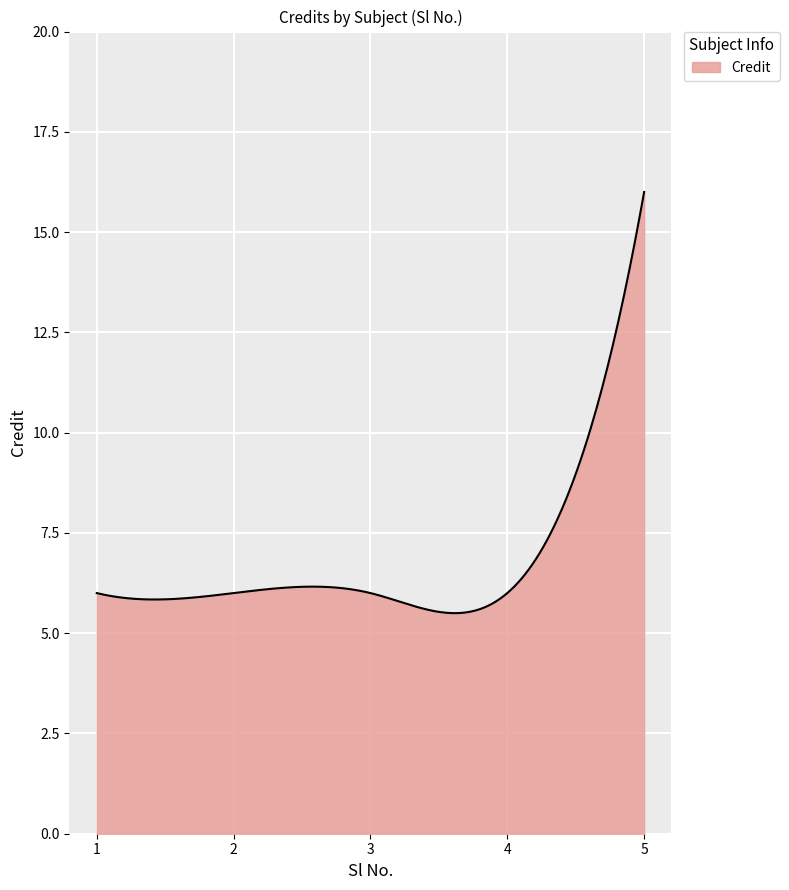

What is the smallest value displayed?

5.5